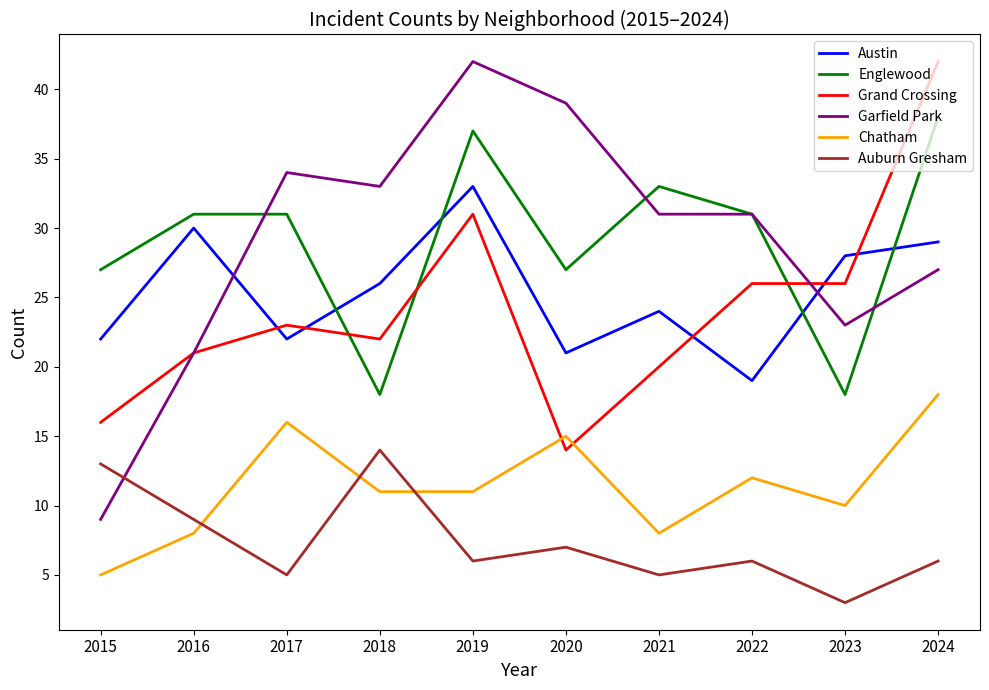

The Austin series shows 33 at 2019. True or false?

True